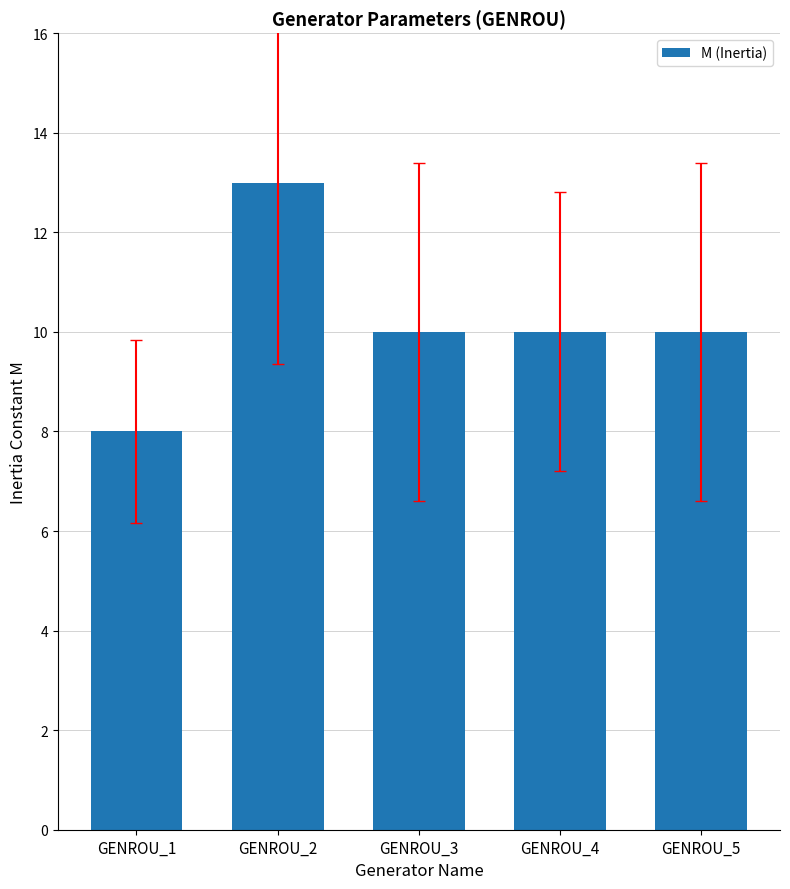

The value at GENROU_4 is 10. True or false?

True